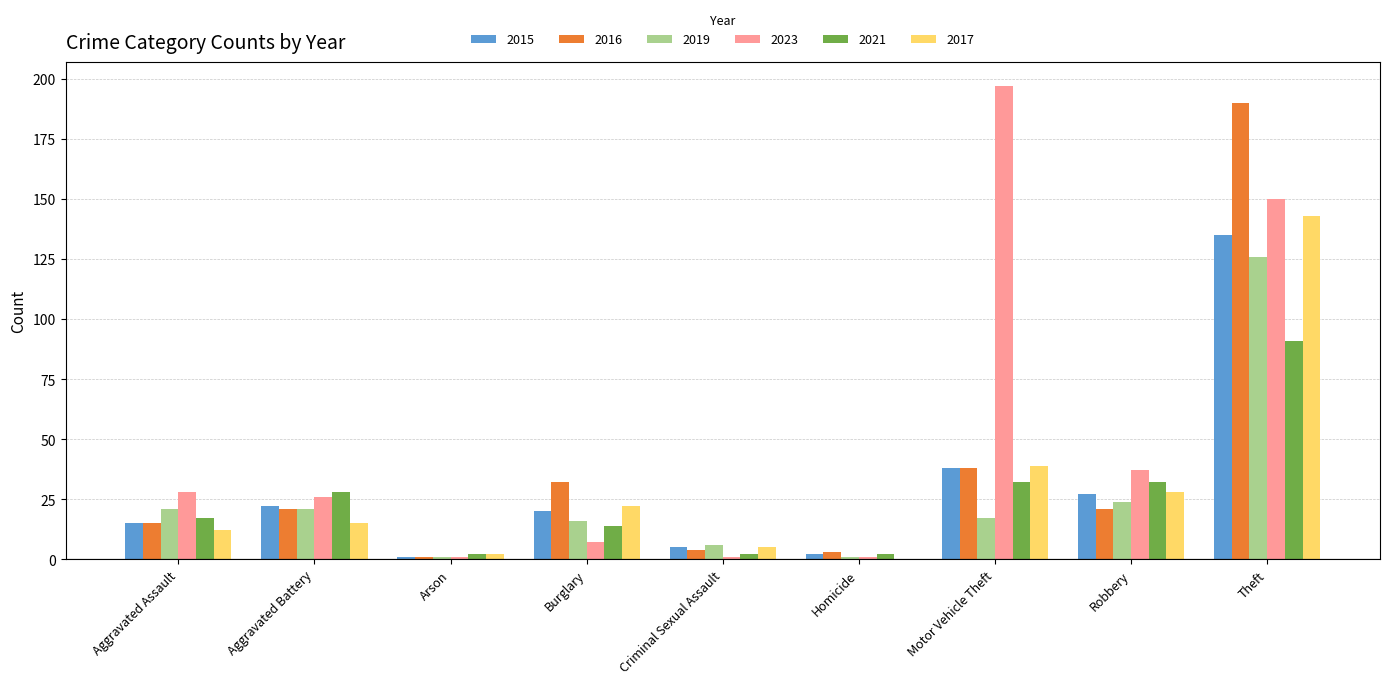

Which series has the largest total across all categories?

2023